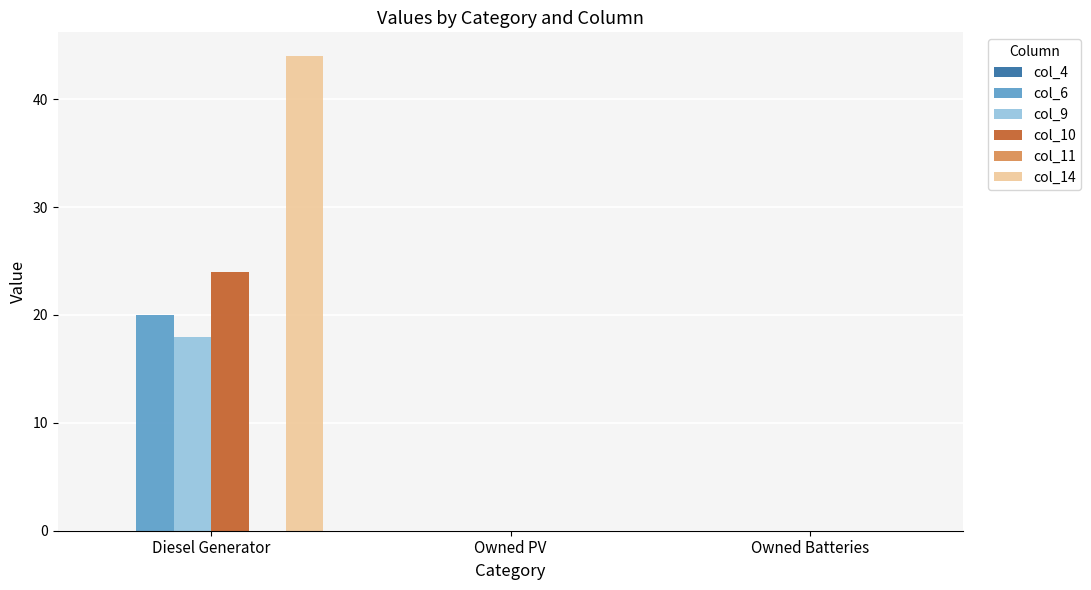

Between Diesel Generator and Owned PV, which series saw the biggest shift?

col_14